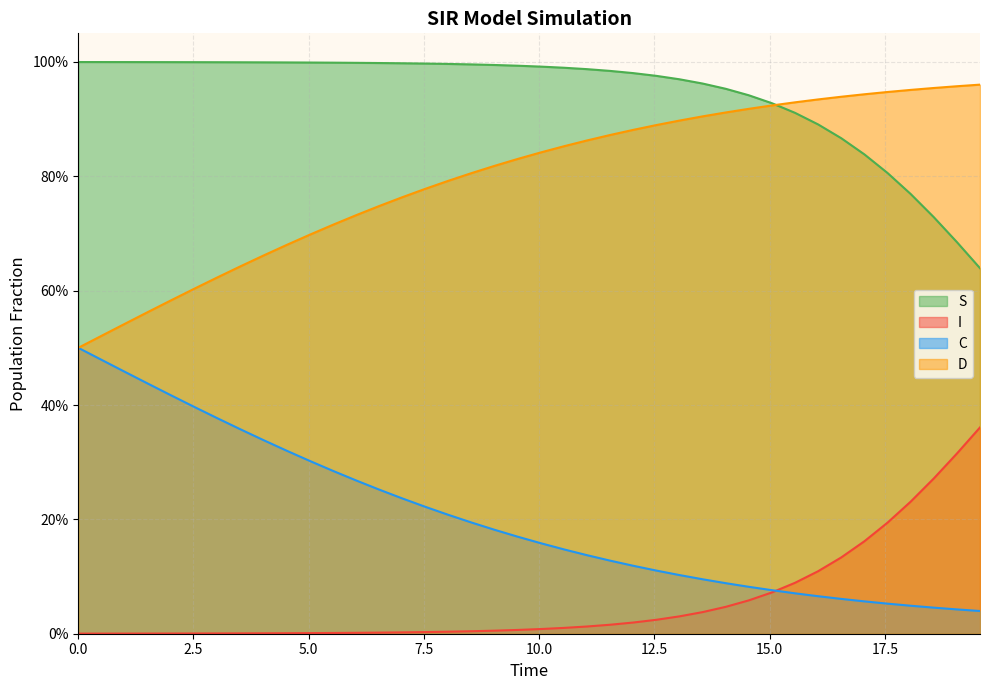

Is it true that D equals 0.7 at 5.0?

False